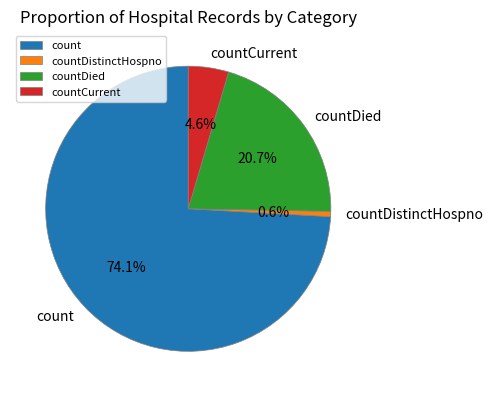

Which has a higher value, countDied or count?

count